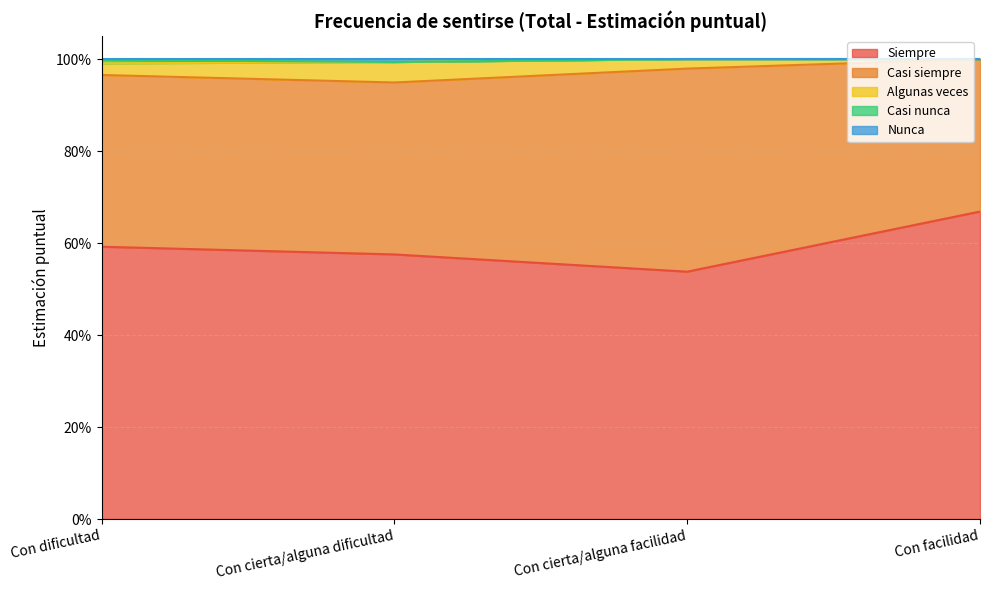

True or false: Siempre has a value of 0.6 at Con cierta/alguna dificultad.

True